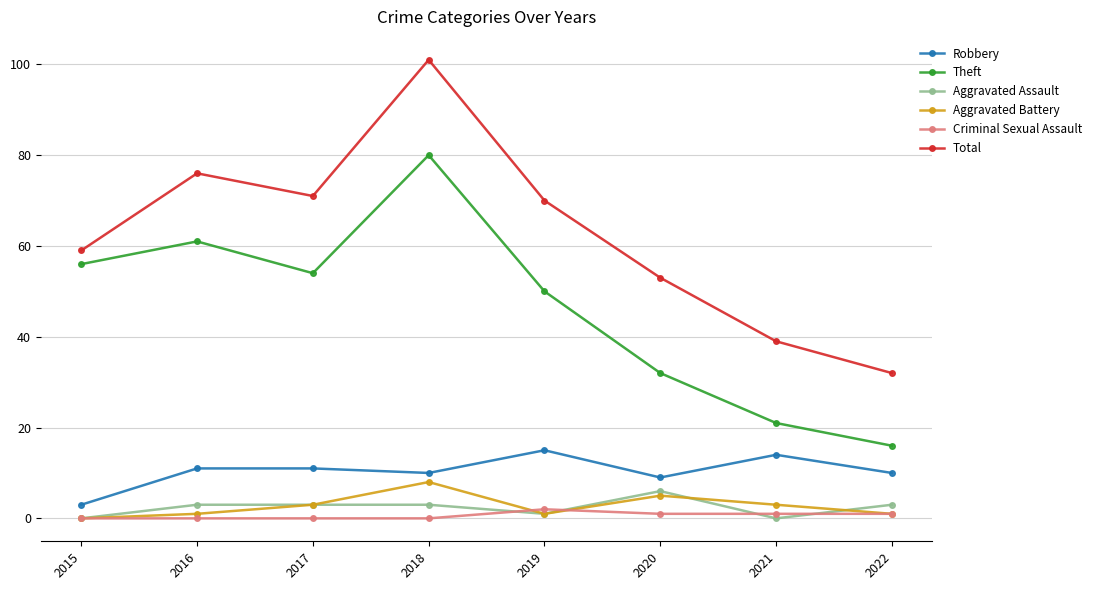

Reading right to left, extract all data points from this chart.

Robbery: 2022=10	2021=14	2020=9	2019=15	2018=10	2017=11	2016=11	2015=3
Theft: 2022=16	2021=21	2020=32	2019=50	2018=80	2017=54	2016=61	2015=56
Aggravated Assault: 2022=3	2021=0	2020=6	2019=1	2018=3	2017=3	2016=3	2015=0
Aggravated Battery: 2022=1	2021=3	2020=5	2019=1	2018=8	2017=3	2016=1	2015=0
Criminal Sexual Assault: 2022=1	2021=1	2020=1	2019=2	2018=0	2017=0	2016=0	2015=0
Total: 2022=32	2021=39	2020=53	2019=70	2018=101	2017=71	2016=76	2015=59